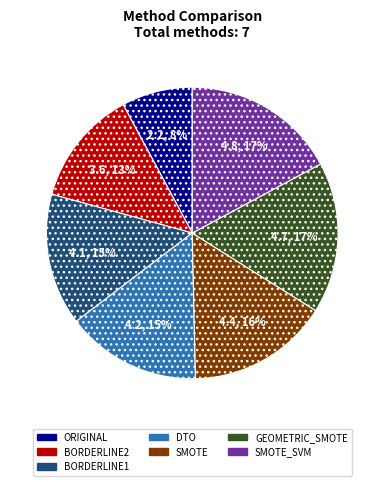

Does any single category account for the majority?

No